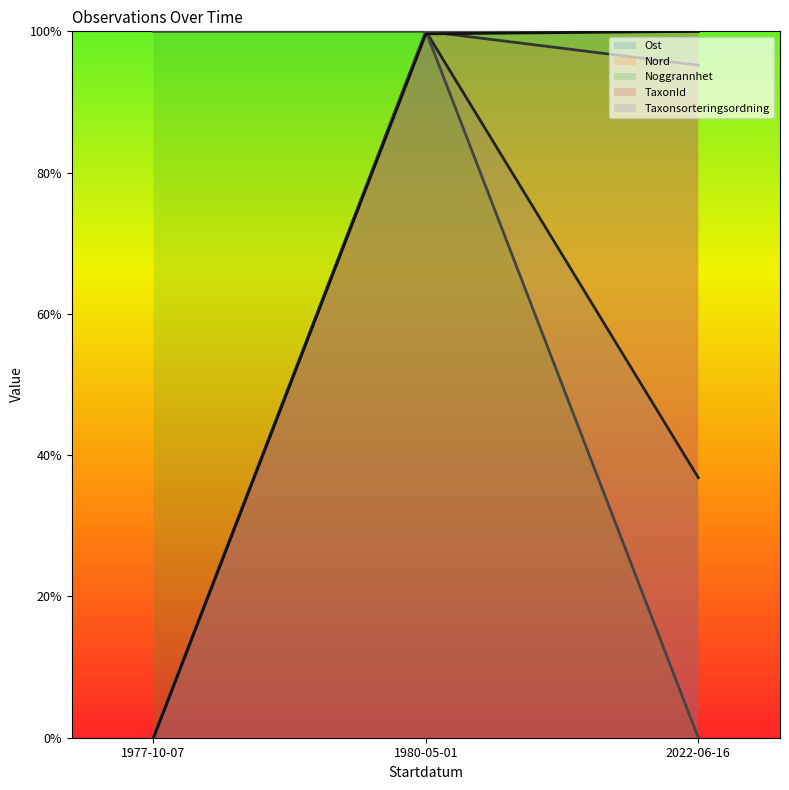

At how many categories does at least one series exceed 0?

3